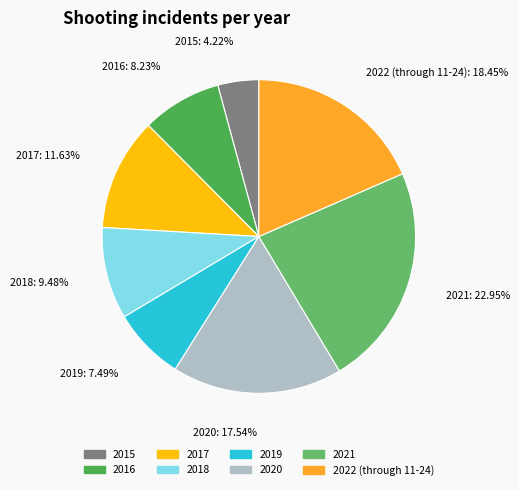

Is it true that 2019 is 7% of the pie?

True